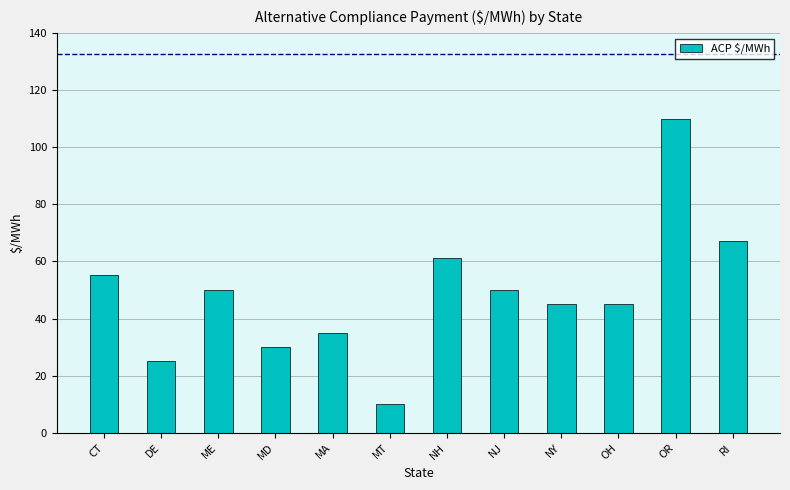

True or false: the data shows 28.7 at NH.

False